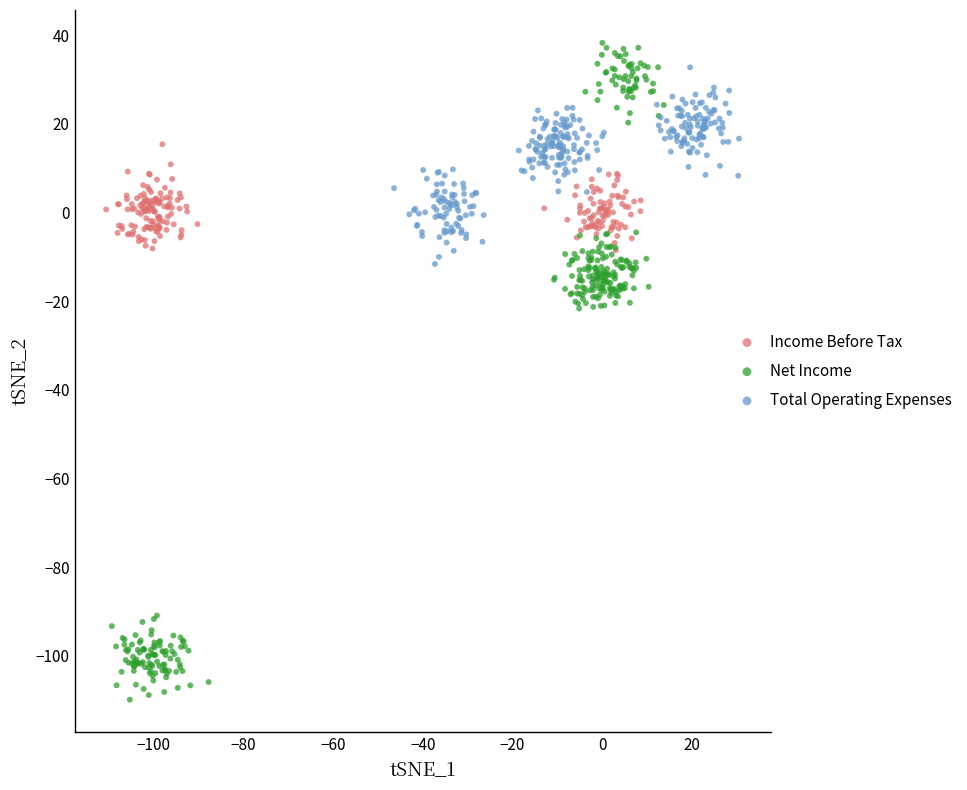

Which series reaches the maximum Y coordinate?

Net Income